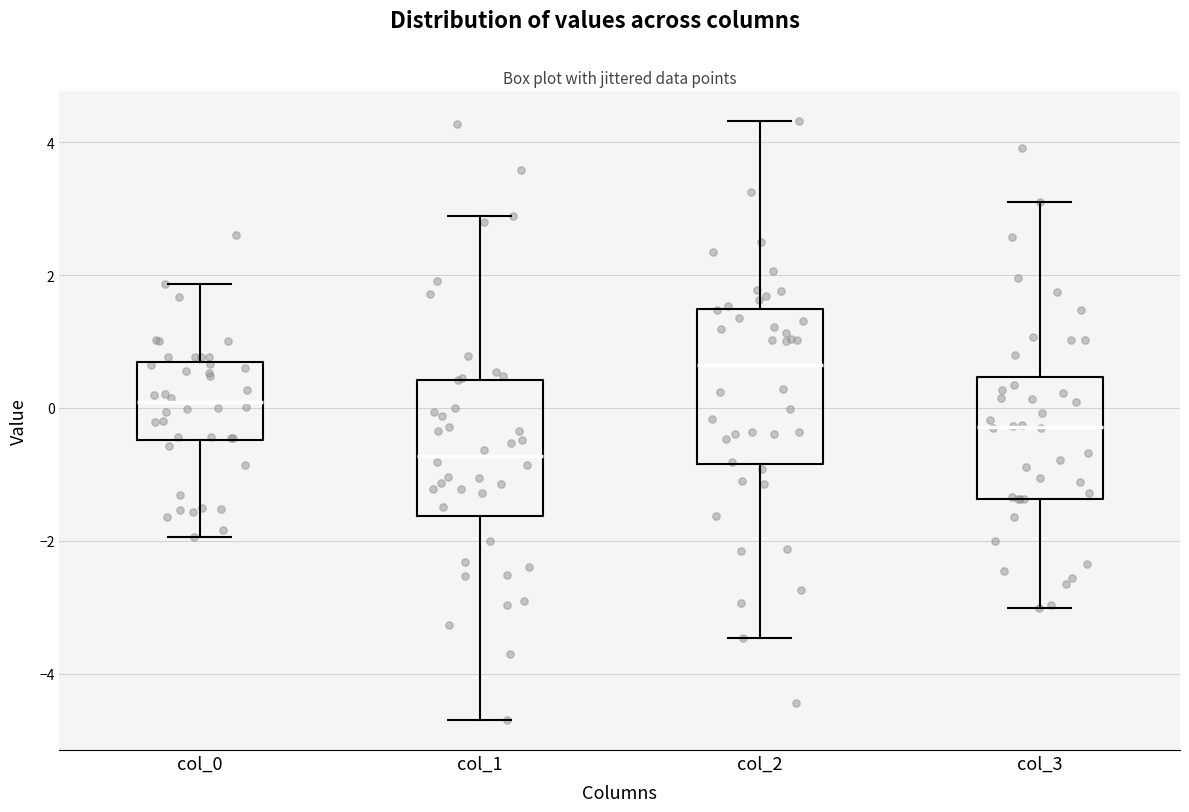

Which box's median line is the lowest?

col_1